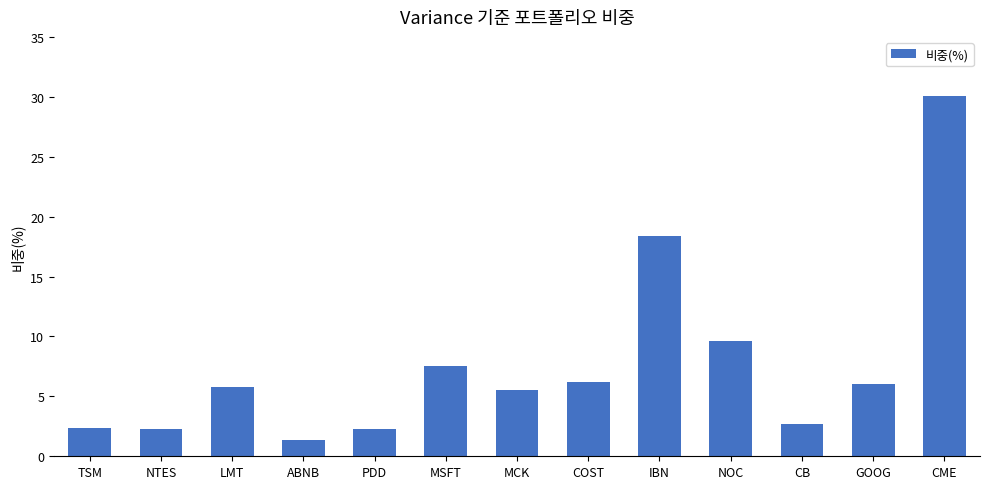

The chart shows a value of 10.5 at CME. True or false?

False